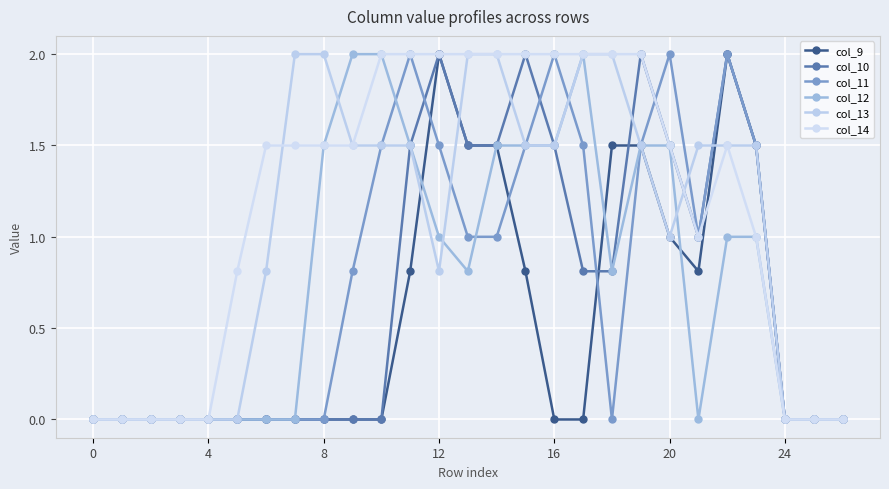

Which series ends up on top after the final intersection of col_9 and col_12?

col_9